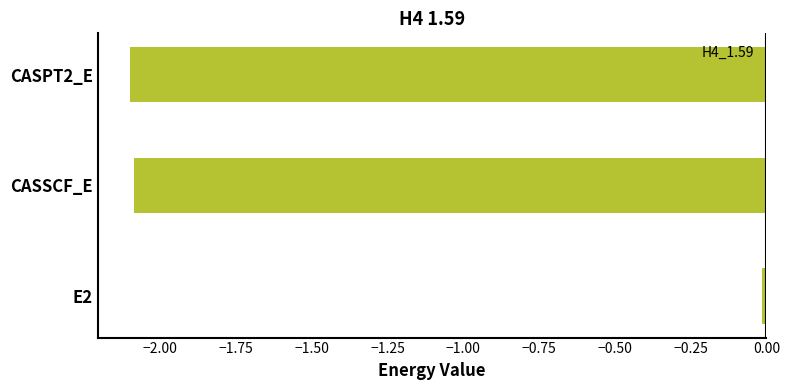

The value at CASPT2_E is -2.1. True or false?

True